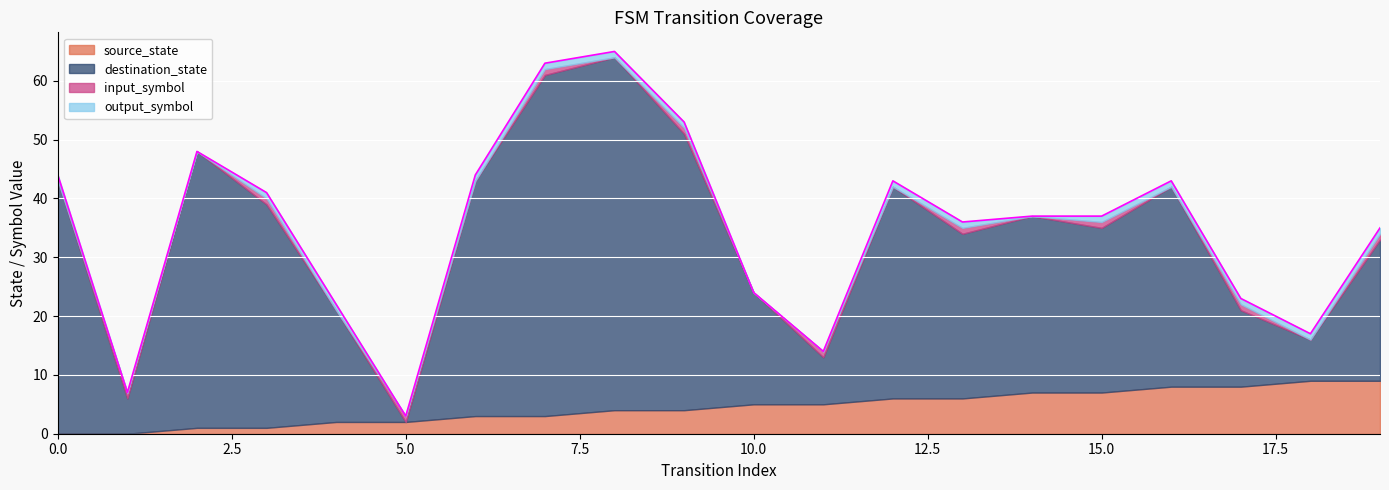

Reading left to right, list all the values displayed in this chart.

source_state: 0	0	1	1	2	2	3	3	4	4	5	5	6	6	7	7	8	8	9	9
destination_state: 43	6	47	38	19	0	40	58	60	47	19	8	36	28	30	28	34	13	7	24
input_symbol: 0	1	0	1	0	1	0	1	0	1	0	1	0	1	0	1	0	1	0	1
output_symbol: 1	0	0	1	1	0	1	1	1	1	0	0	1	1	0	1	1	1	1	1